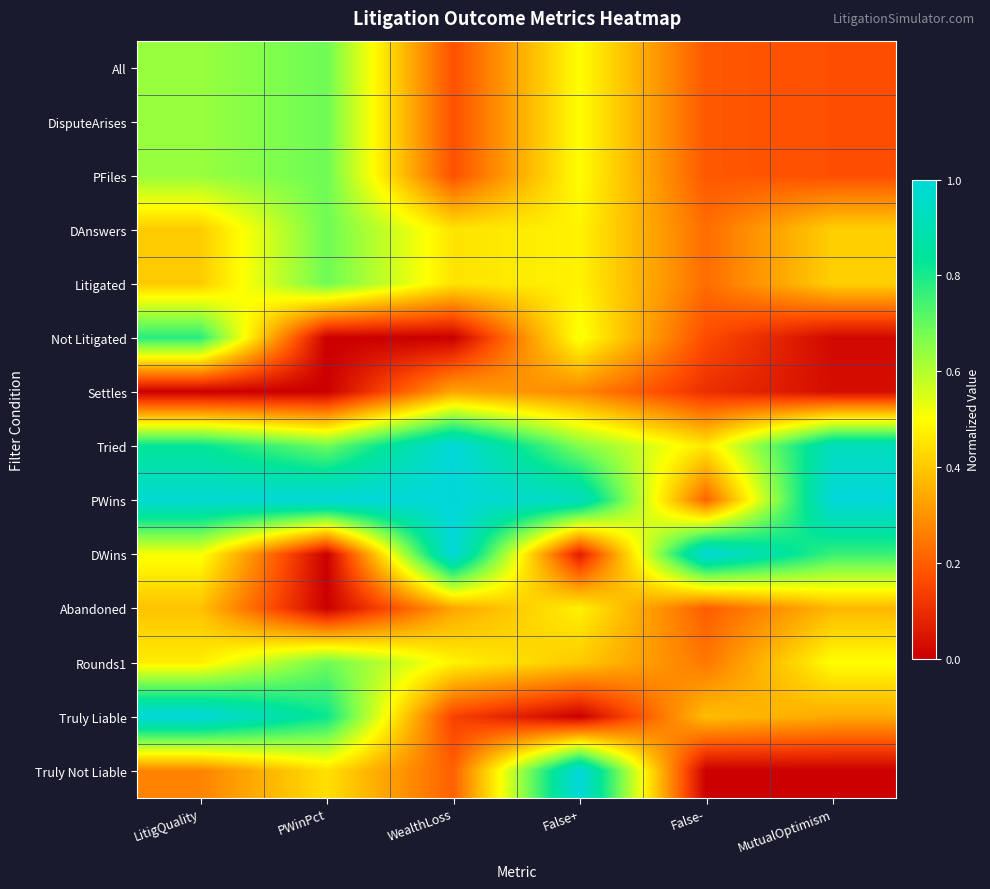

Which has a higher value, False+ or LitigQuality?

LitigQuality